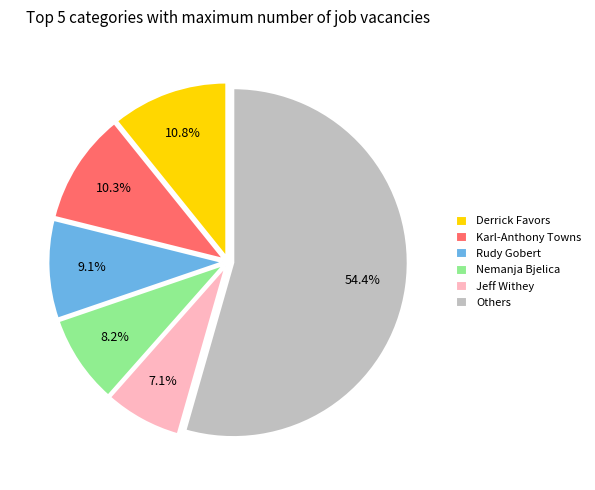

How many segments does this pie chart have?

6